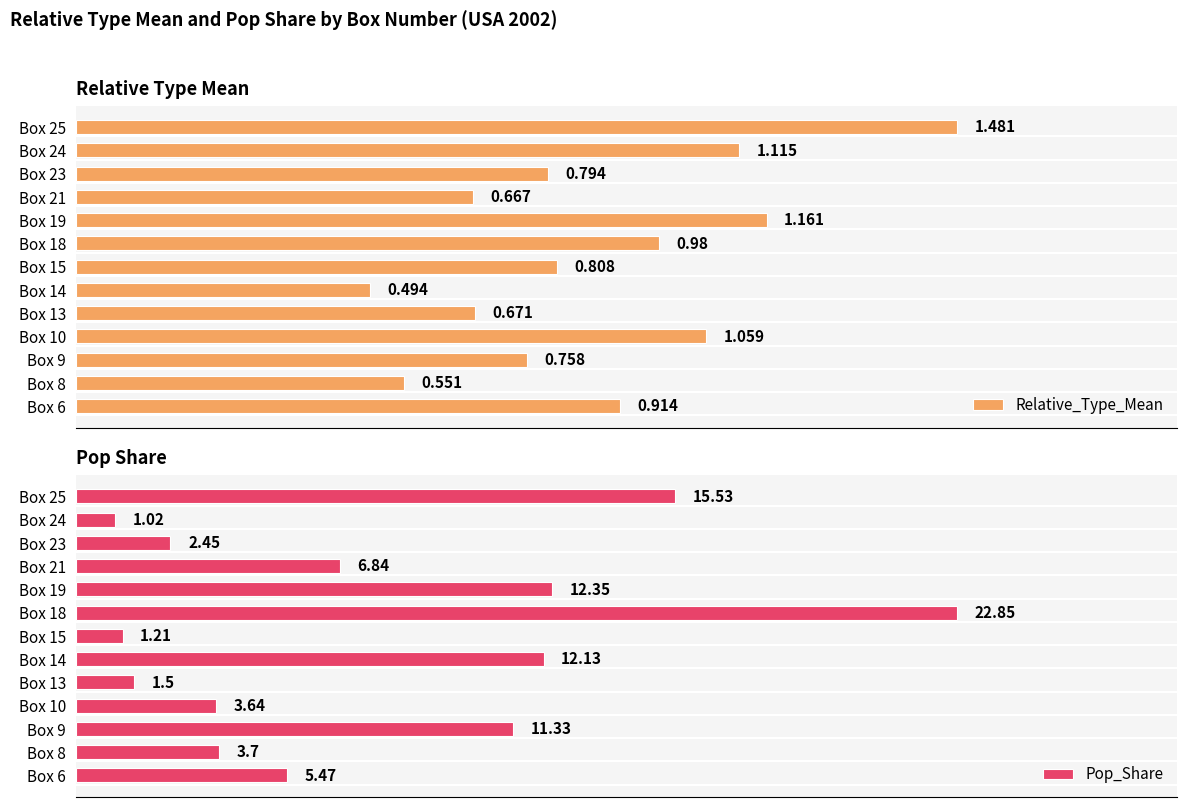

What is the difference between the maximum and minimum values in the Pop_Share series?

21.8